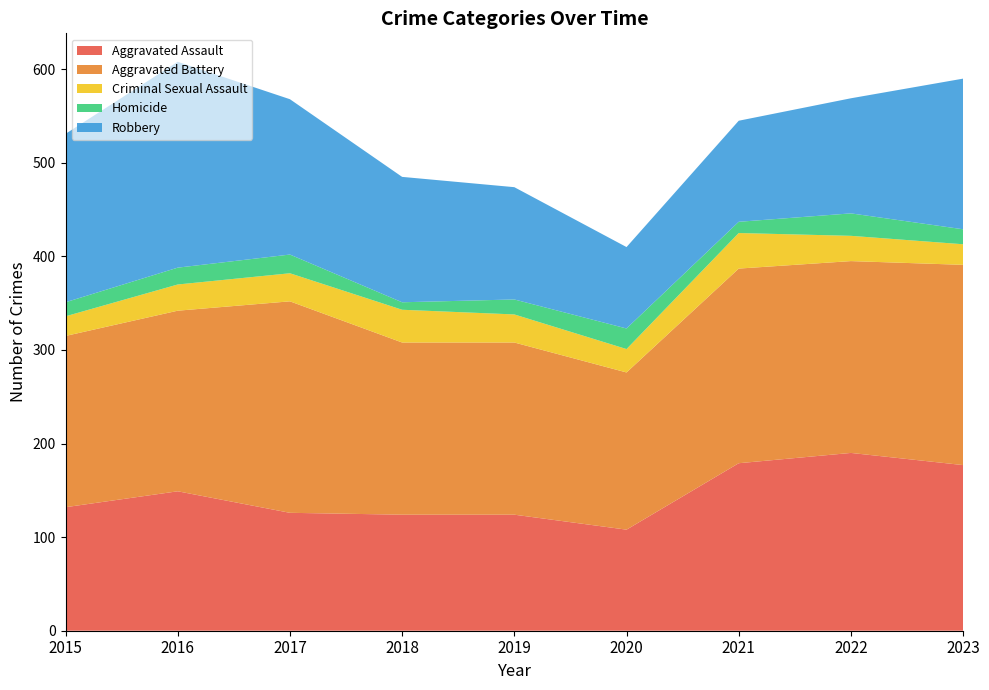

Reading left to right, extract all data points from this chart.

Aggravated Assault: 132	149	126	124	124	108	179	190	177
Aggravated Battery: 183	193	226	184	184	168	208	205	214
Criminal Sexual Assault: 21	28	30	35	30	25	38	27	22
Homicide: 15	18	20	8	16	22	12	24	16
Robbery: 180	220	166	134	120	87	108	123	161